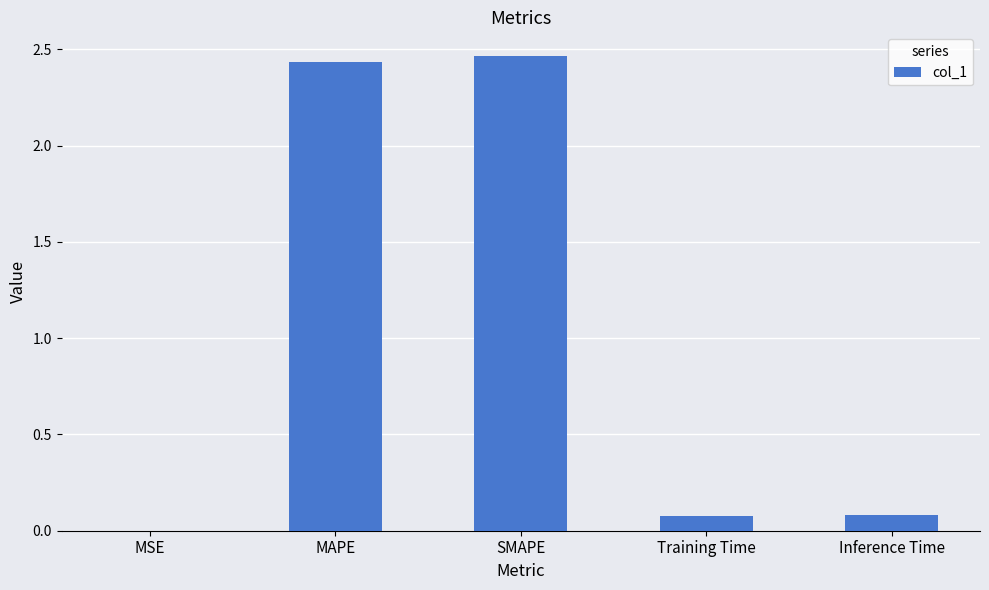

Which label corresponds to the largest value in the chart?

SMAPE